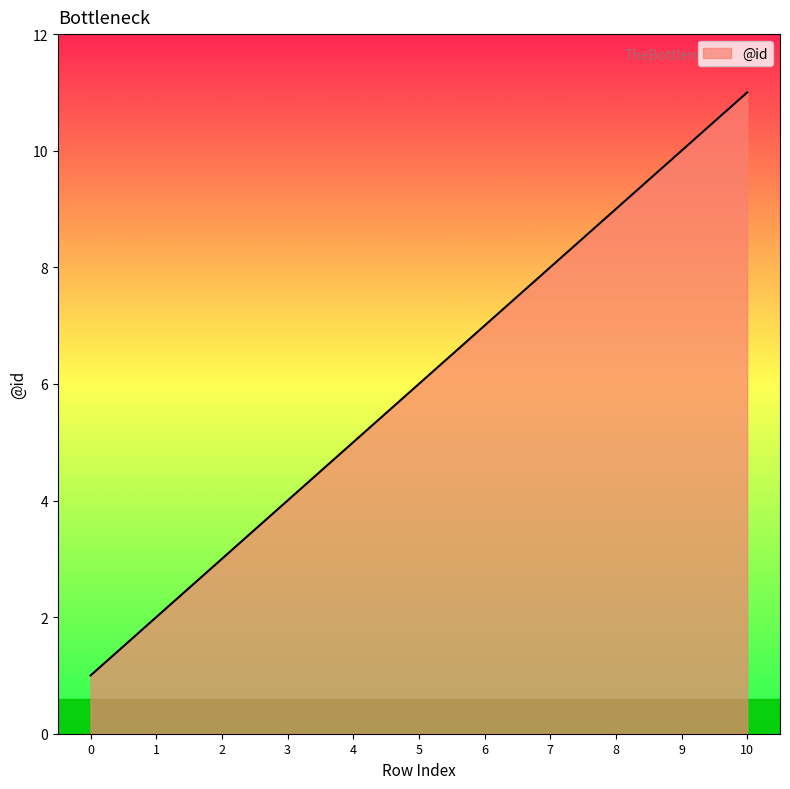

Reading left to right, transcribe all the data shown in this chart.

0=1	1=2	2=3	3=4	4=5	5=6	6=7	7=8	8=9	9=10	10=11